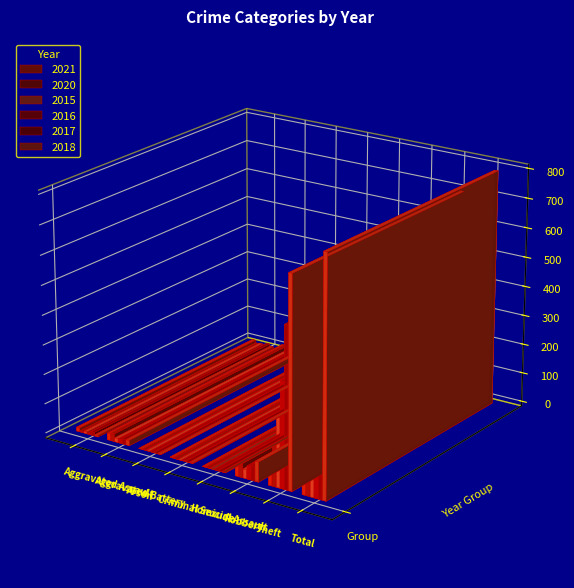

What is the difference between the second highest and second lowest values in the 2017 series?

538